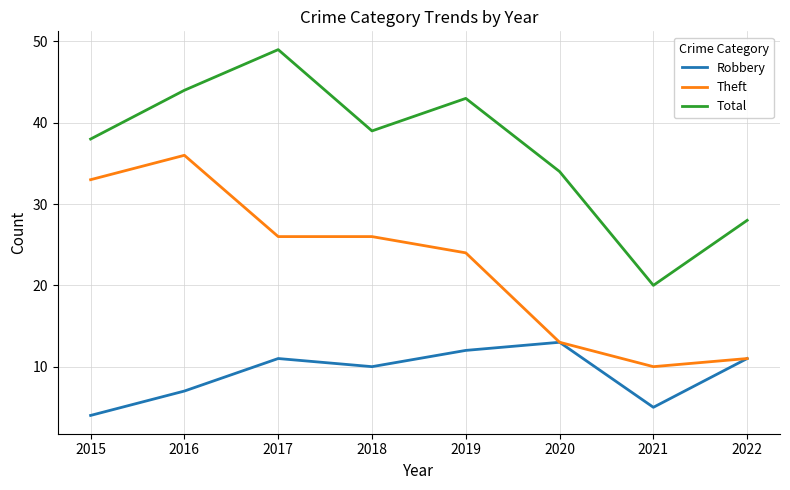

What is the difference between the second highest and minimum values in the Robbery series?

8